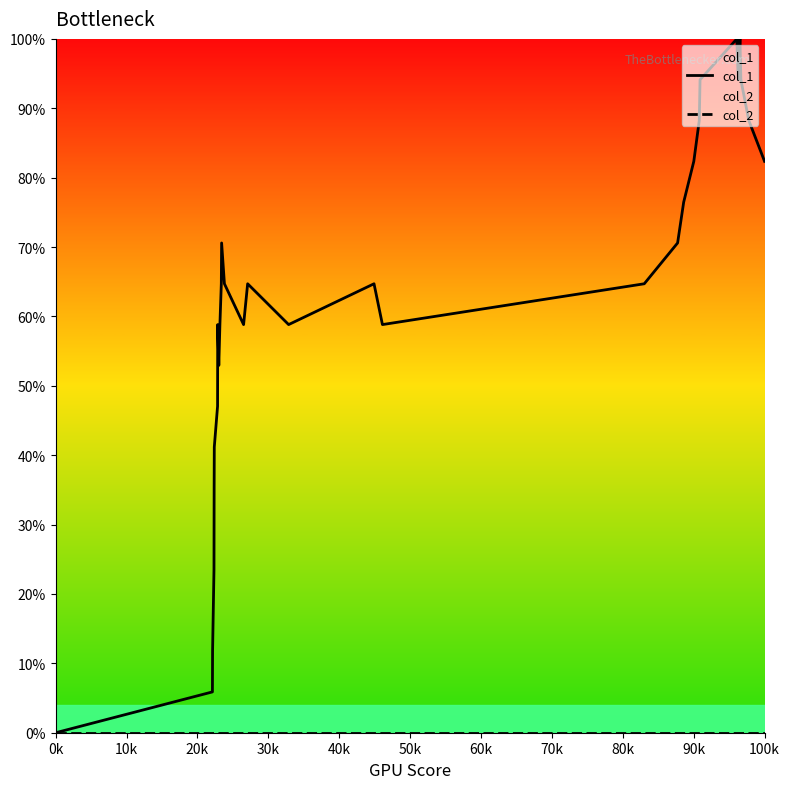

True or false: col_2 has more than 2 interior local peaks.

False